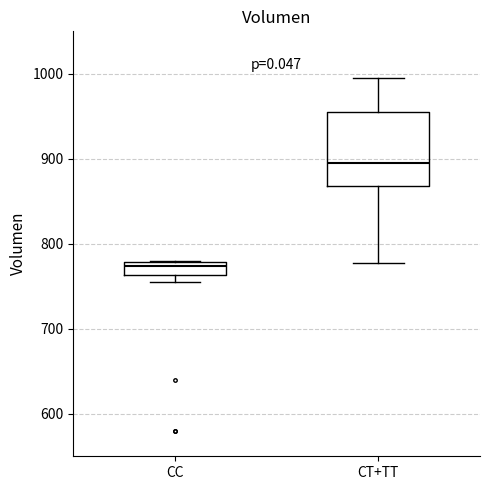

Where is the lower edge of the box for CC on the y-axis? The values are not printed on the chart, so give them approximately, as read against the axis.

760